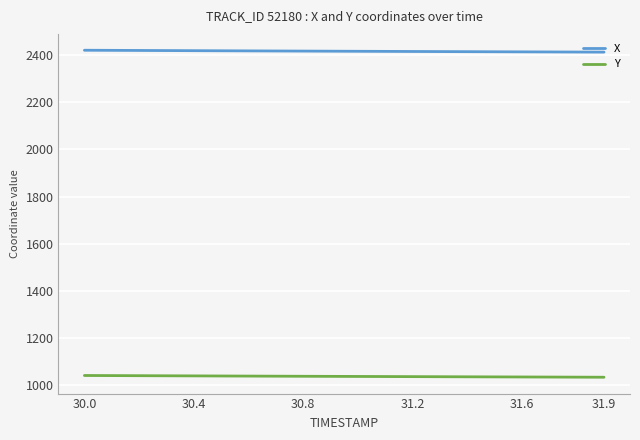

What is the greatest value displayed?

2419.8